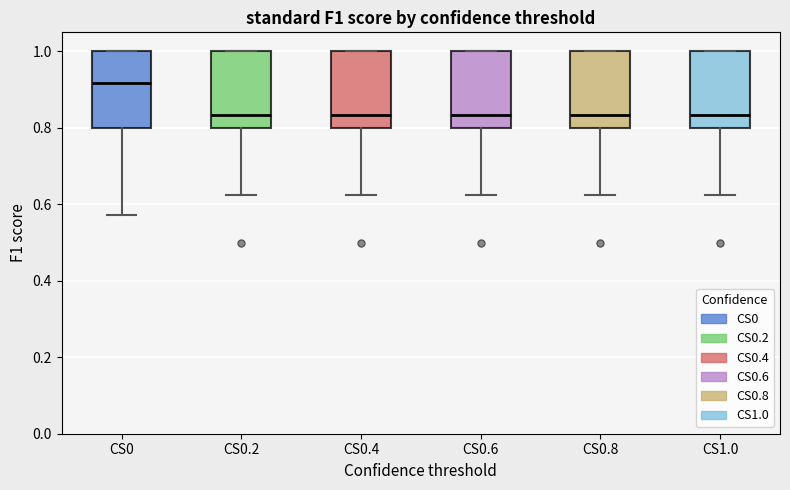

Where does the median line of the box for CS0 sit on the y-axis? The values are not printed on the chart, so give them approximately, as read against the axis.

0.92